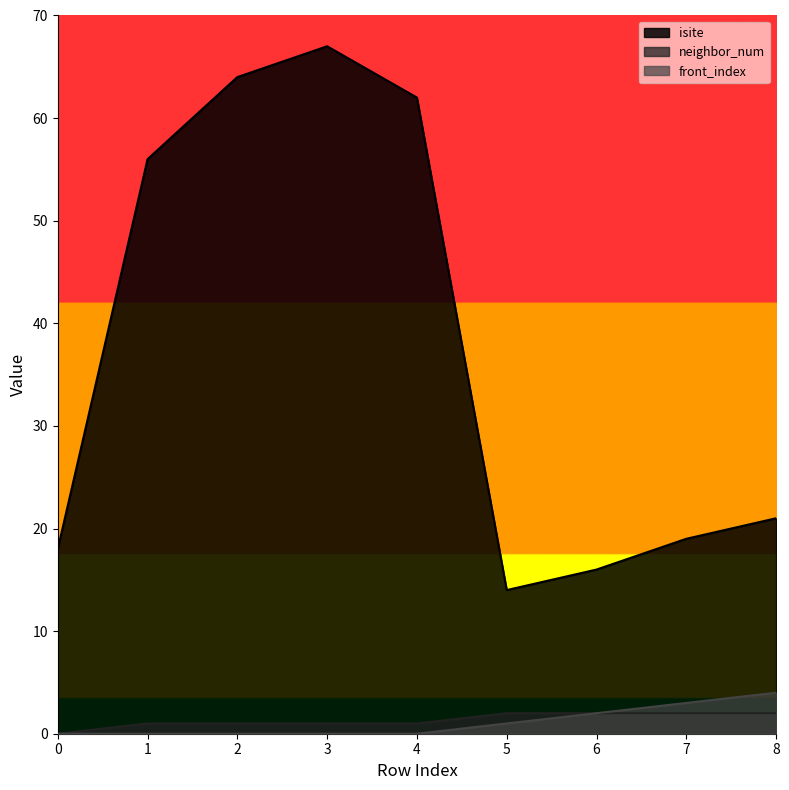

True or false: front_index and isite intersect in this chart.

False